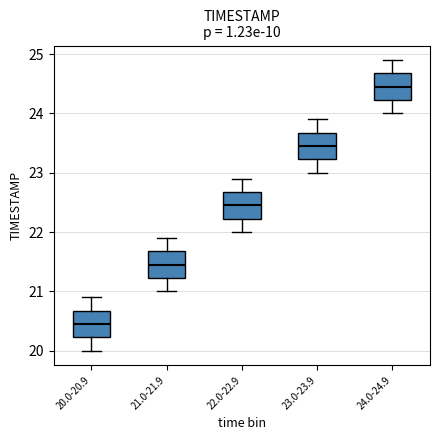

Where is the upper edge of the box for 23.0-23.9 on the y-axis? The values are not printed on the chart, so give them approximately, as read against the axis.

23.7